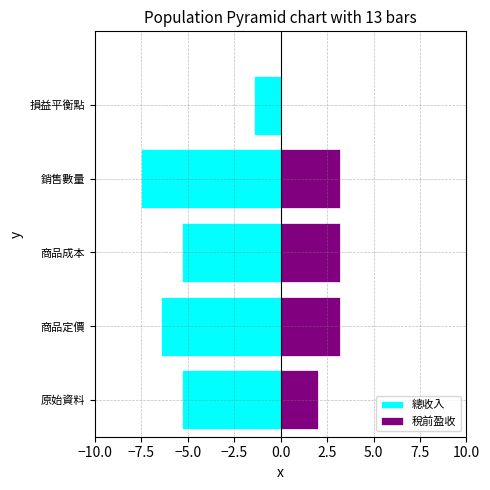

Between 原始資料 and 損益平衡點, which series saw the biggest shift?

總收入